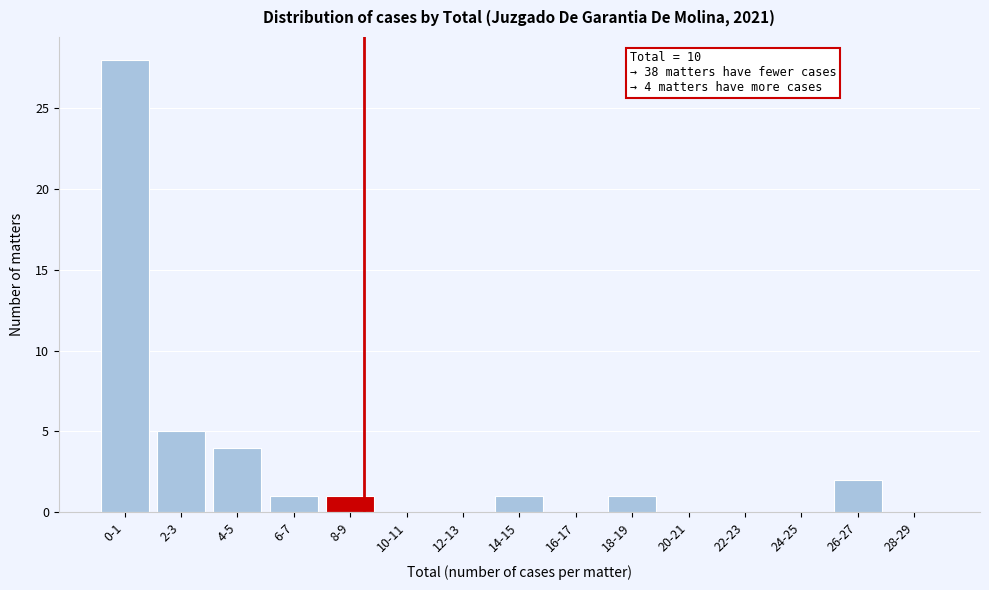

Reading left to right, what are all the values shown in this chart?

0-1=28	2-3=5	4-5=4	6-7=1	8-9=1	10-11=0	12-13=0	14-15=1	16-17=0	18-19=1	20-21=0	22-23=0	24-25=0	26-27=2	28-29=0